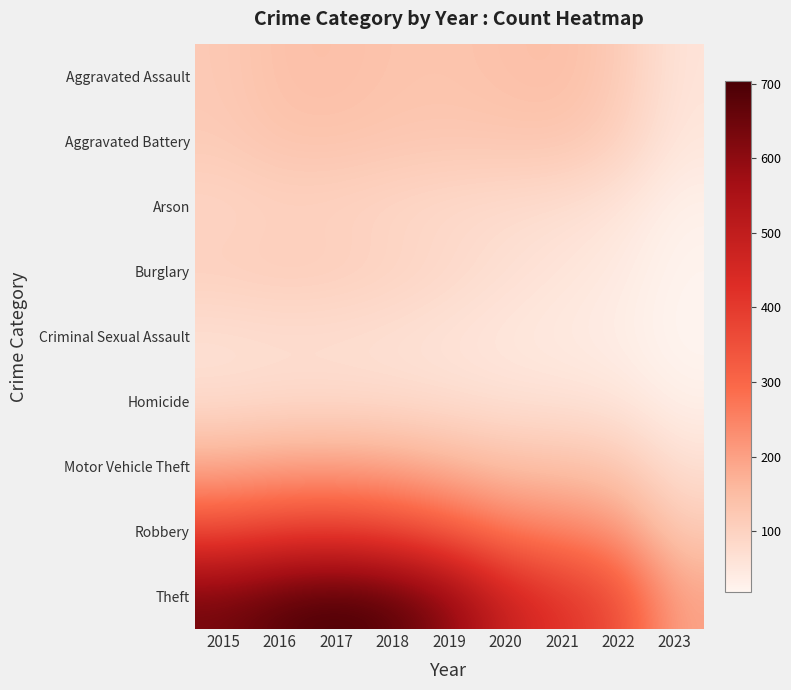

Reading right to left, transcribe all the data shown in this chart.

Aggravated Assault: 2023=58.0	2022=119.9	2021=145.2	2020=139.7	2019=132.7	2018=134.6	2017=142.6	2016=140.5	2015=120.8
Aggravated Battery: 2023=52.3	2022=106.6	2021=129.5	2020=128.0	2019=125.8	2018=128.4	2017=134.4	2016=132.8	2015=117.7
Arson: 2023=28.2	2022=56.8	2021=71.1	2020=76.4	2019=81.9	2018=89.1	2017=96.8	2016=99.1	2015=91.6
Burglary: 2023=21.4	2022=43.7	2021=56.6	2020=70.3	2019=86.0	2018=100.2	2017=110.0	2016=113.0	2015=107.4
Criminal Sexual Assault: 2023=17.5	2022=35.6	2021=43.3	2020=49.9	2019=58.7	2018=65.7	2017=70.3	2016=71.3	2015=67.2
Homicide: 2023=29.3	2022=55.2	2021=62.5	2020=65.2	2019=71.8	2018=77.4	2017=79.8	2016=79.4	2015=74.2
Motor Vehicle Theft: 2023=69.3	2022=126.4	2021=139.3	2020=144.0	2019=165.8	2018=188.1	2017=197.2	2016=194.4	2015=182.2
Robbery: 2023=118.4	2022=218.9	2021=246.6	2020=264.9	2019=322.0	2018=368.3	2017=389.1	2016=383.0	2015=360.7
Theft: 2023=195.3	2022=361.4	2021=418.9	2020=480.6	2019=605.5	2018=679.1	2017=704.0	2016=681.4	2015=640.5